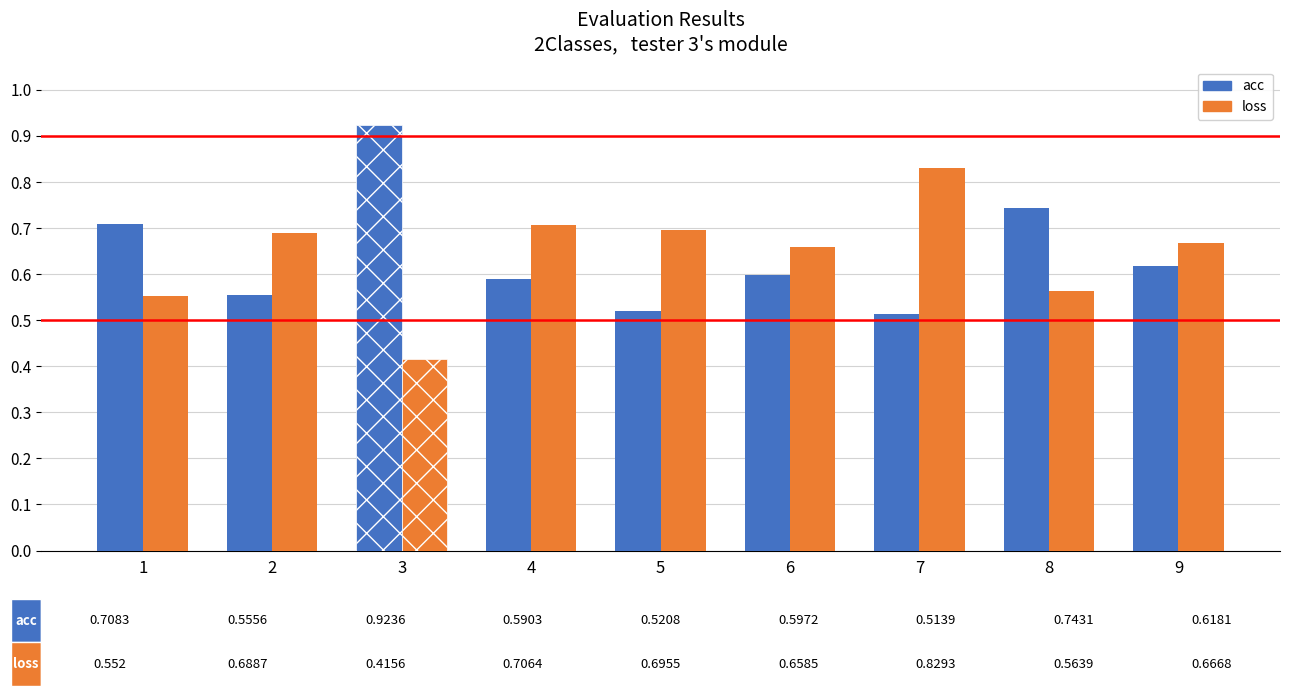

How many bars are there in total?

18